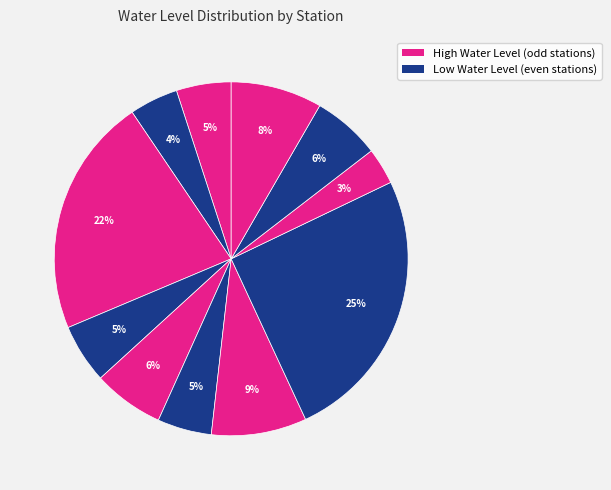

To the nearest percent, what is the difference between the largest and smallest slice percentages?

22%